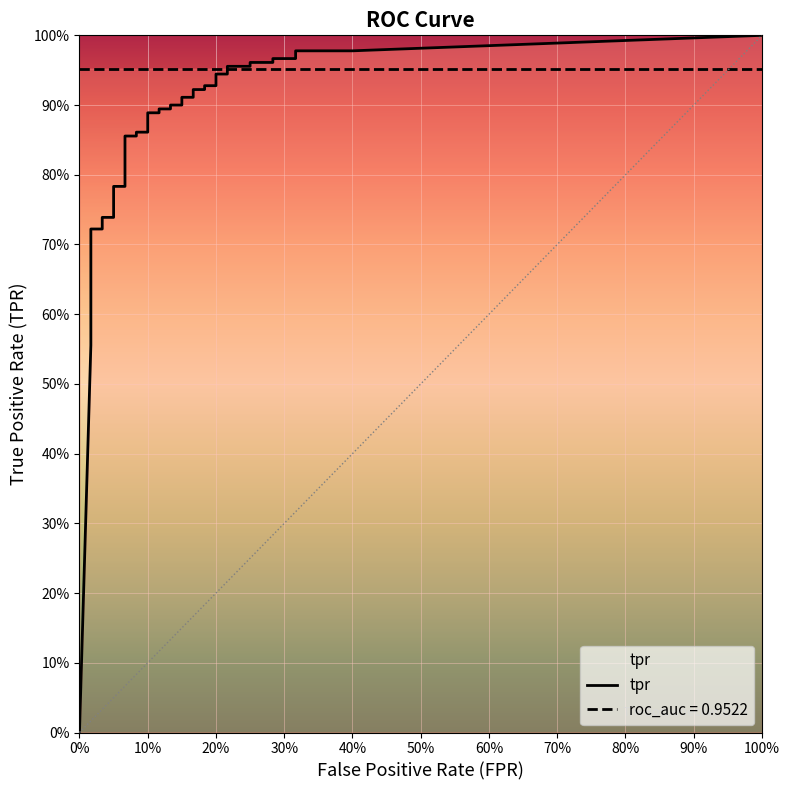

What is the difference between the highest and lowest values at 38?

0.7